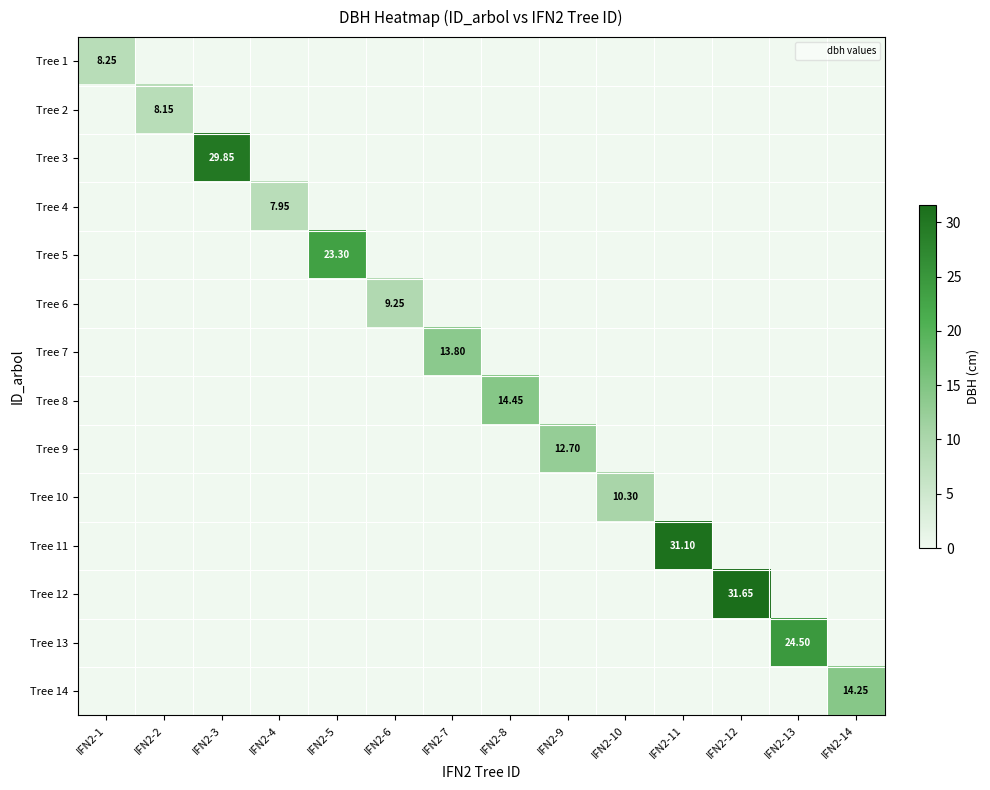

The value of Tree 12 at IFN2-14 is 10.8. True or false?

False